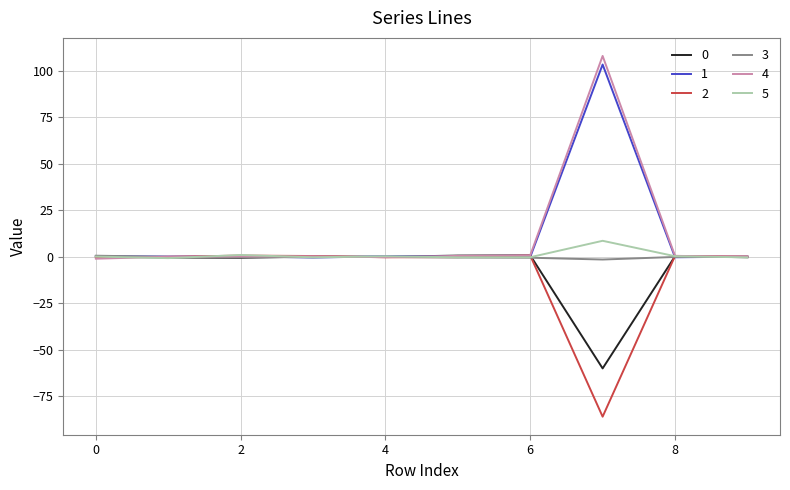

What is the maximum value shown in the chart?

108.1